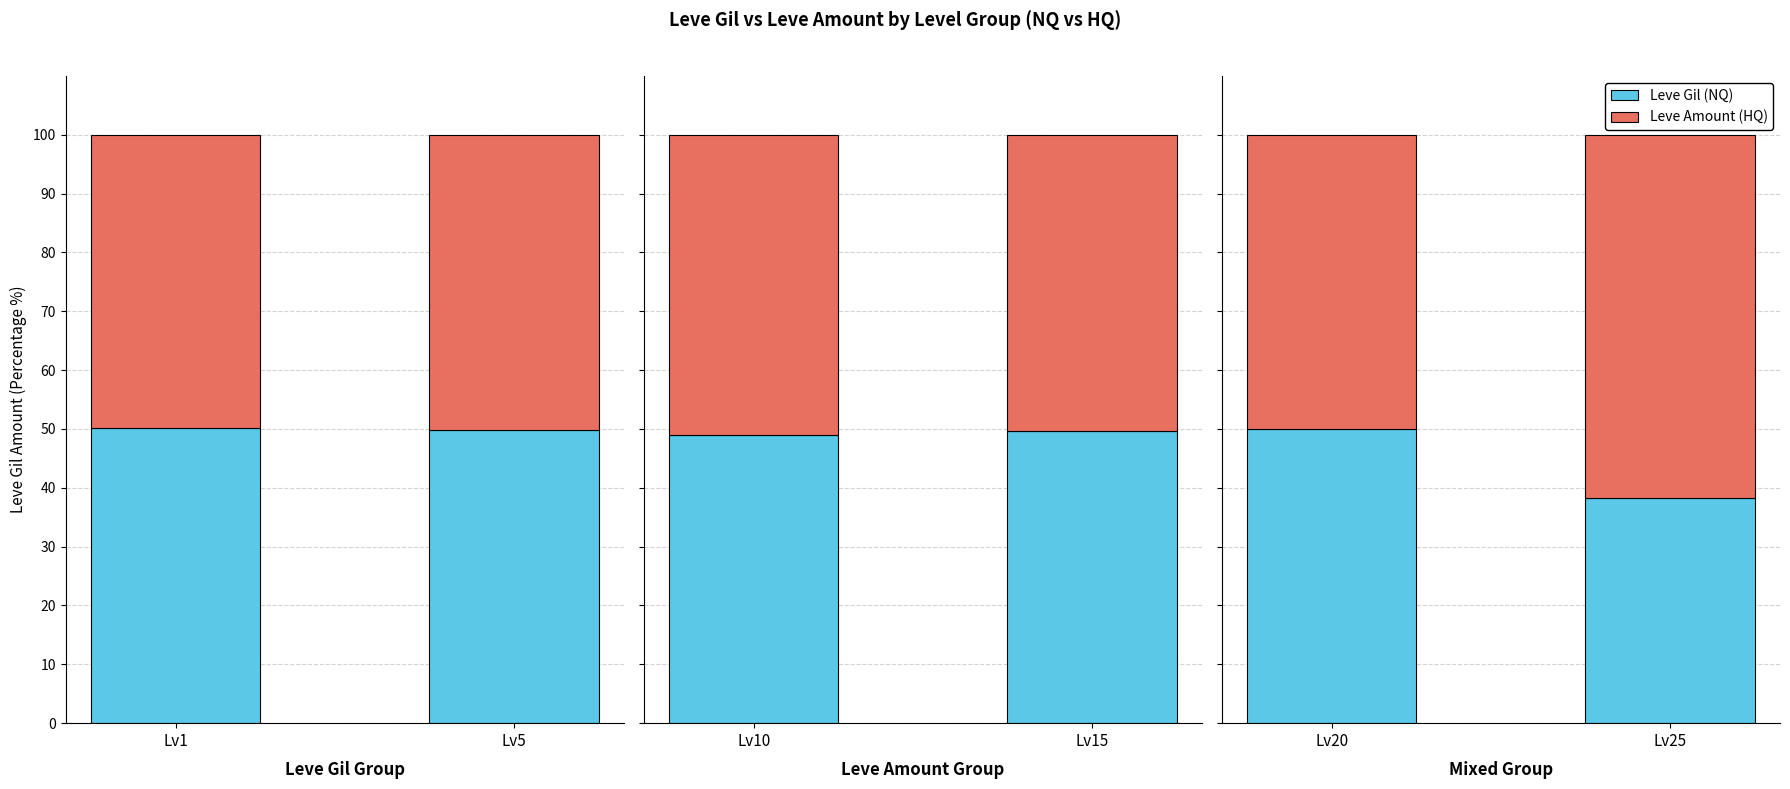

The Leve Gil (NQ) series shows 50.0 at Lv1. True or false?

True